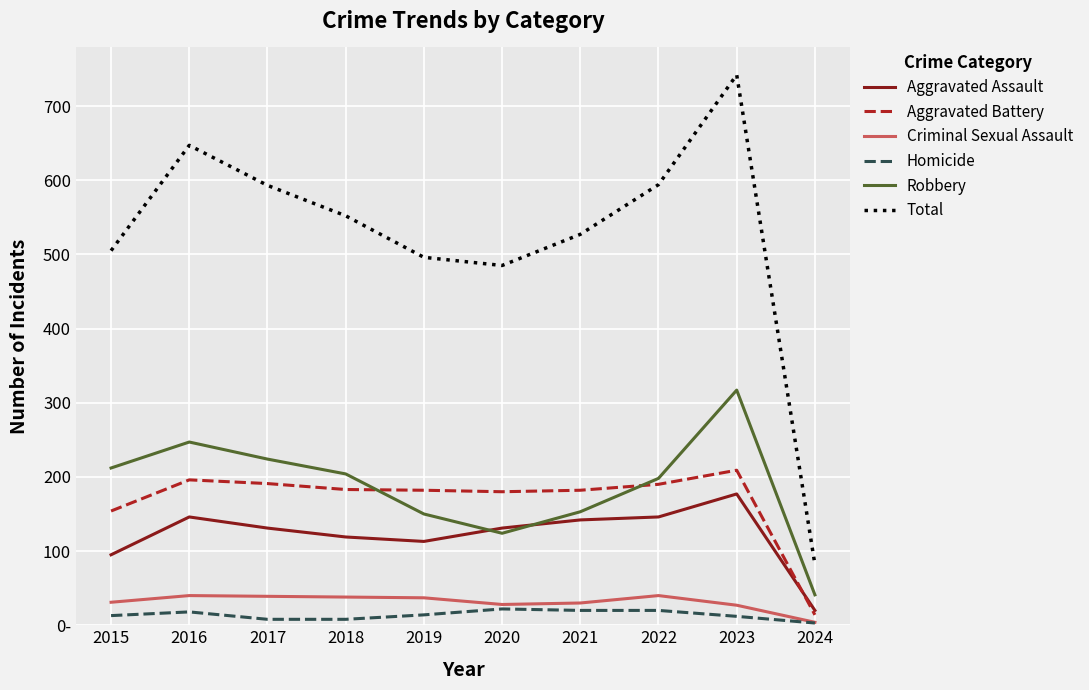

What are all the series names shown in the legend?

Aggravated Assault, Aggravated Battery, Criminal Sexual Assault, Homicide, Robbery, Total